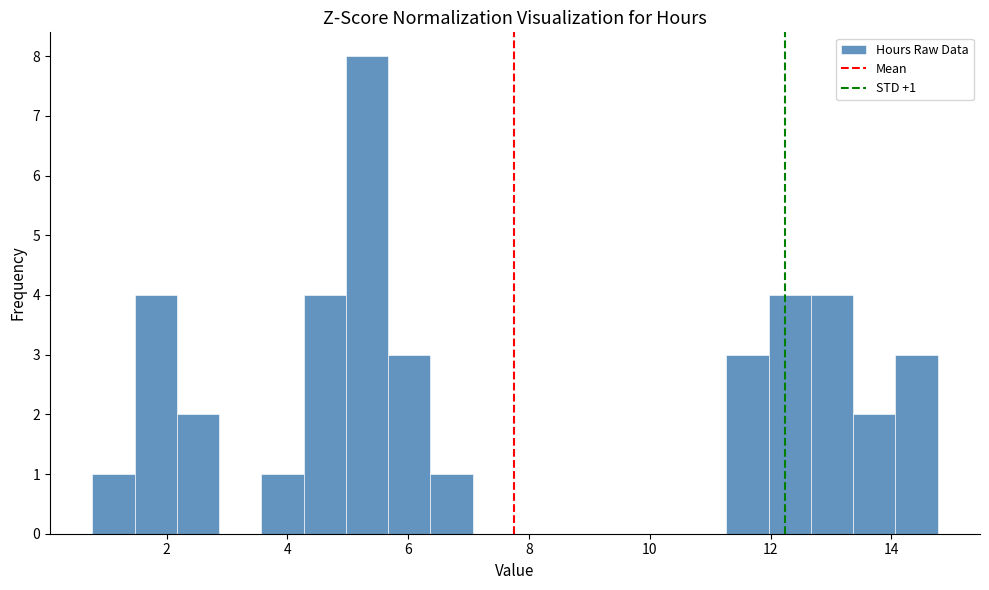

Read against the x-axis, roughly where is the centre of the tallest bar?

5.4